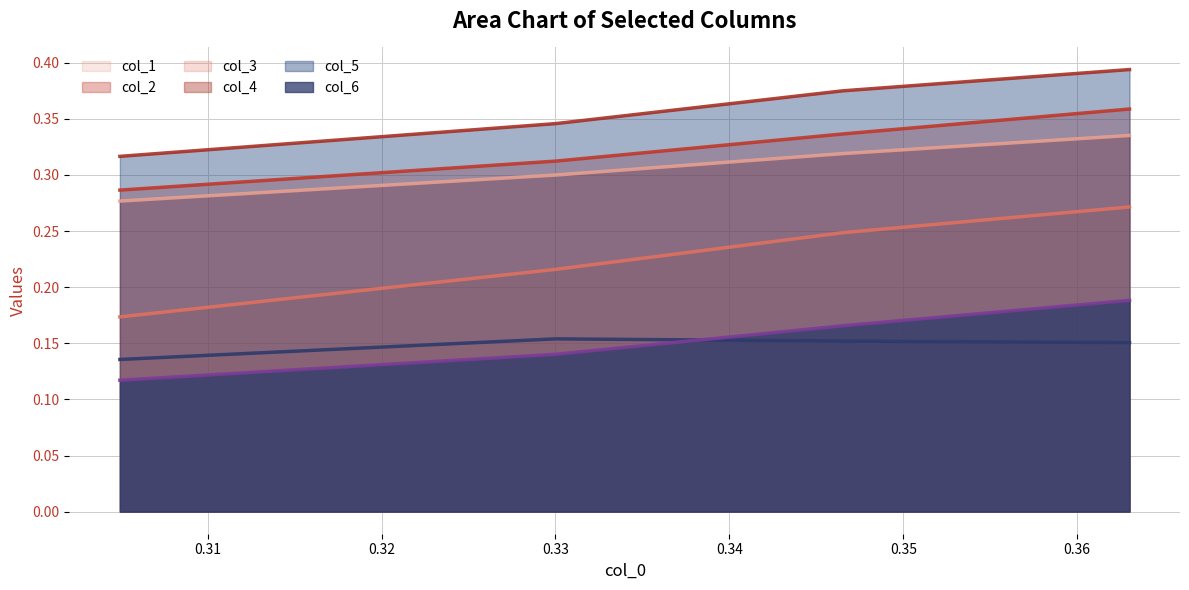

True or false: col_3_line and col_2_line cross at least once.

False